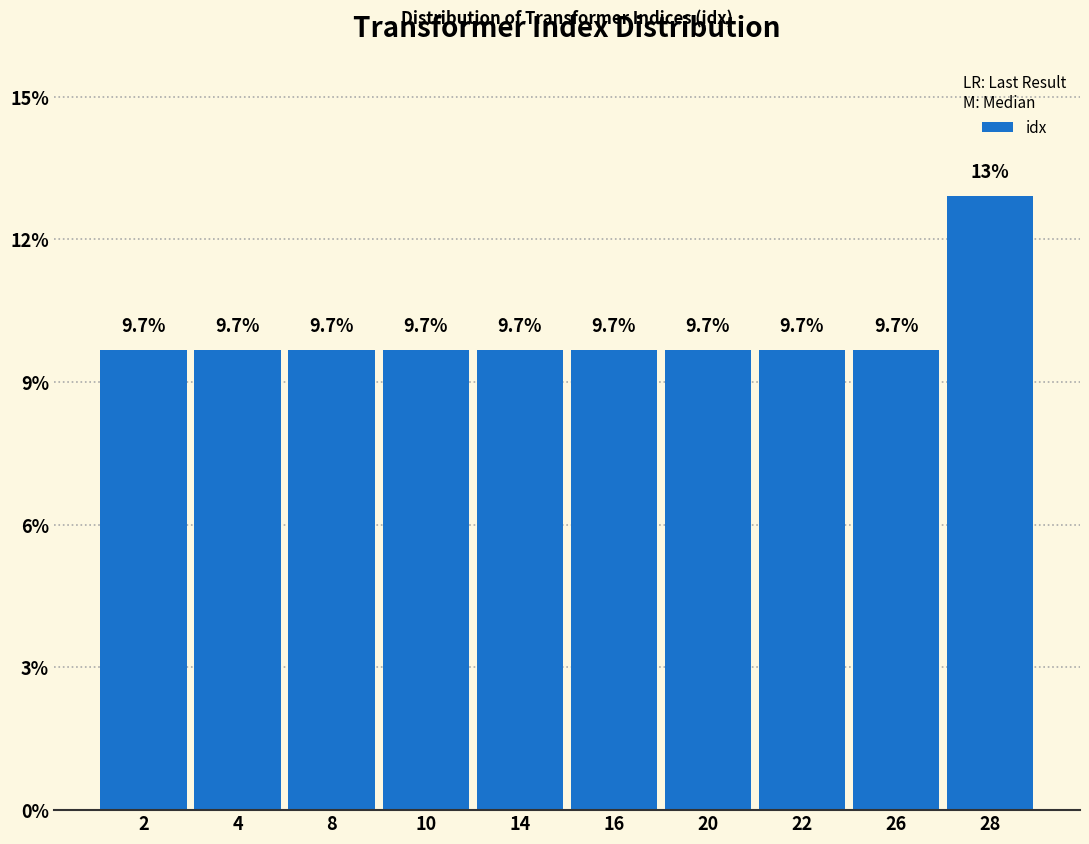

Reading left to right, list all the values displayed in this chart.

2=9.7	4=9.7	8=9.7	10=9.7	14=9.7	16=9.7	20=9.7	22=9.7	26=9.7	28=12.9